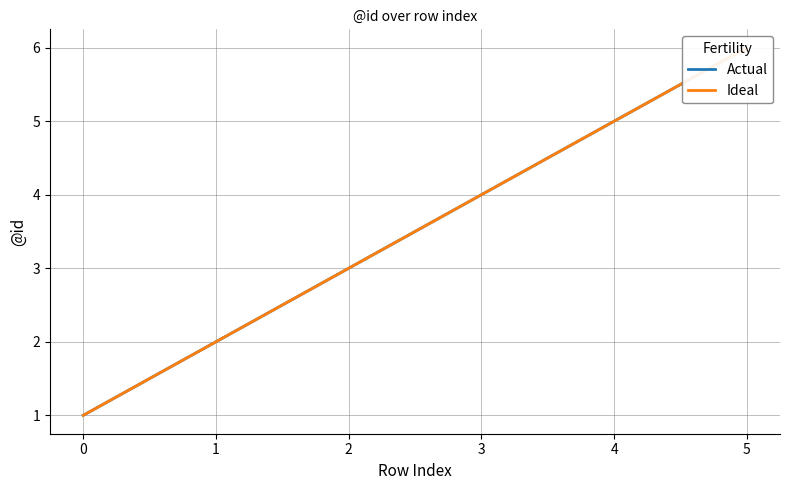

What are all the series names shown in the legend?

Actual, Ideal